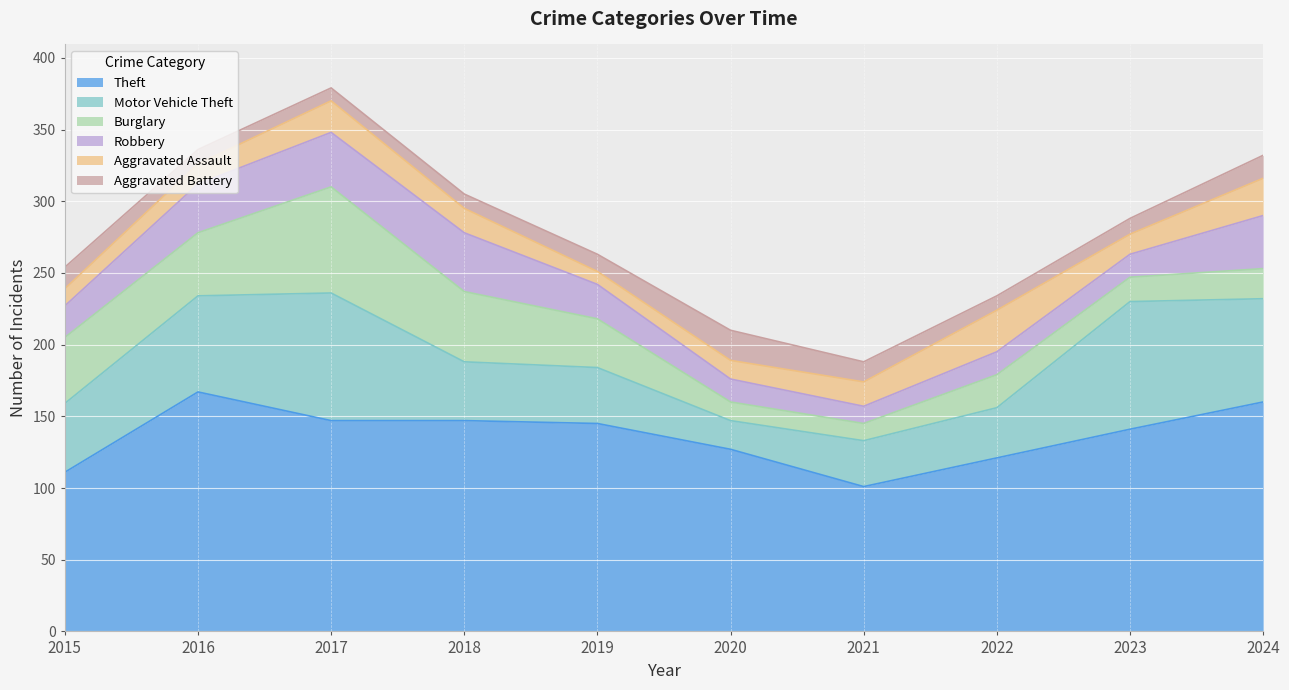

What is the value of the Aggravated Battery point at the 4th from the left?

10